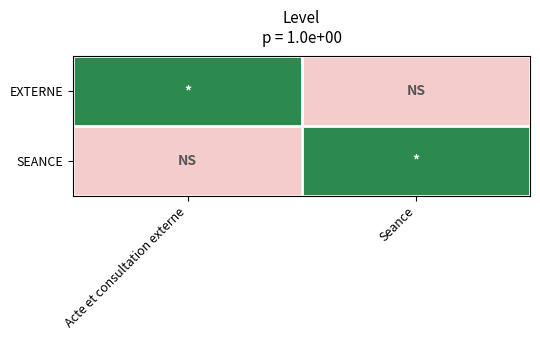

Between Acte et consultation externe and Seance, which is larger?

Acte et consultation externe